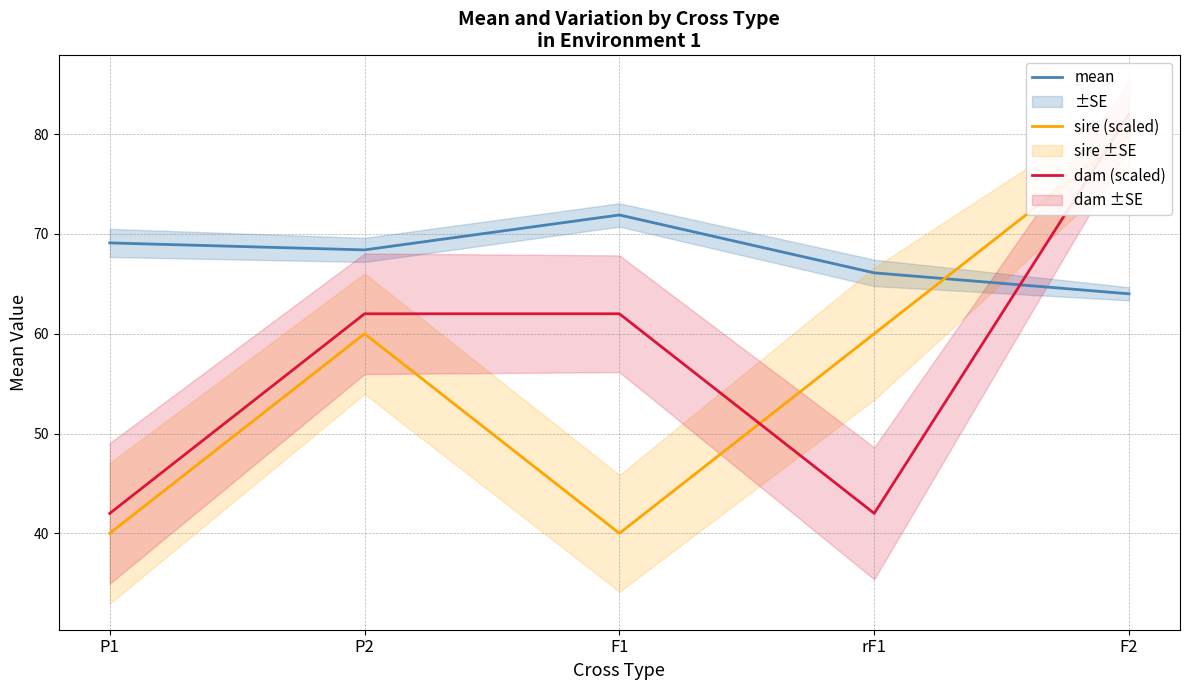

Does the chart display data point markers on the line(s)?

No